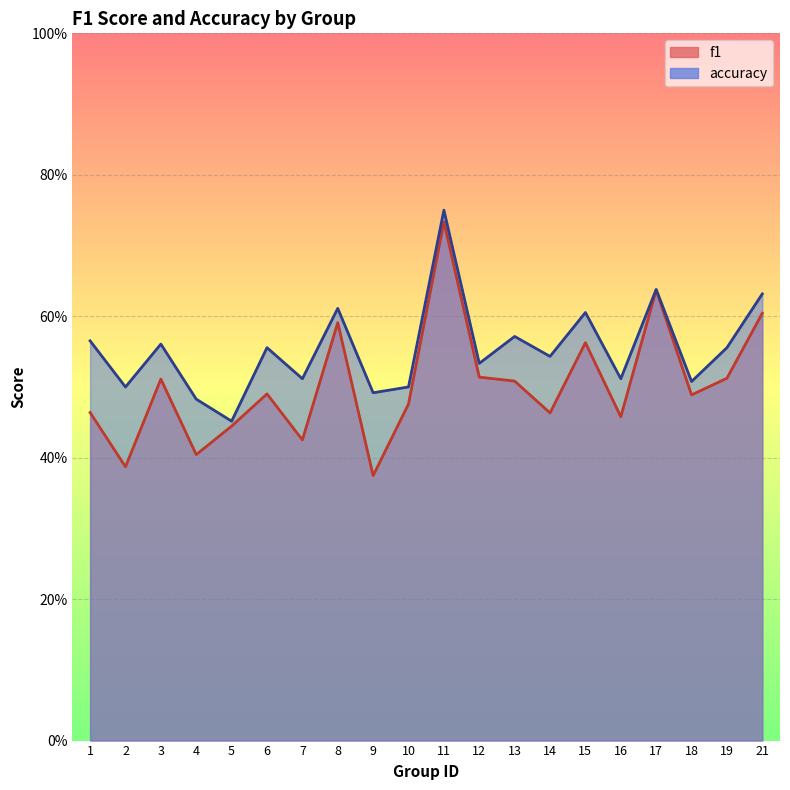

What is the difference between the f1 values at 9 and 5?

0.1